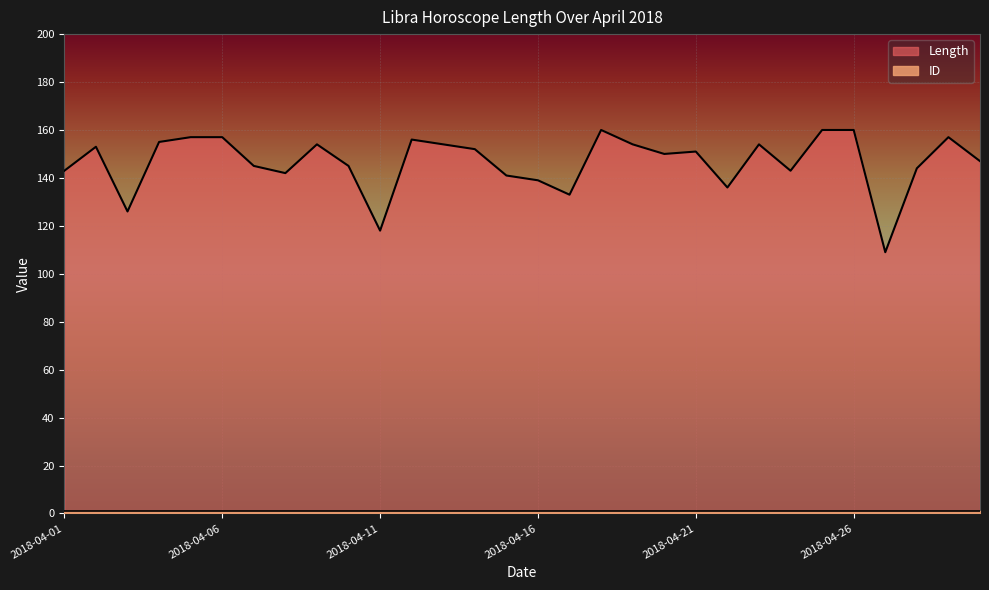

List the labels in order of value, smallest first.

2018-04-27, 2018-04-11, 2018-04-03, 2018-04-17, 2018-04-22, 2018-04-16, 2018-04-15, 2018-04-08, 2018-04-01, 2018-04-24, 2018-04-28, 2018-04-07, 2018-04-10, 2018-04-30, 2018-04-20, 2018-04-21, 2018-04-14, 2018-04-02, 2018-04-09, 2018-04-13, 2018-04-19, 2018-04-23, 2018-04-04, 2018-04-12, 2018-04-05, 2018-04-06, 2018-04-29, 2018-04-18, 2018-04-25, 2018-04-26